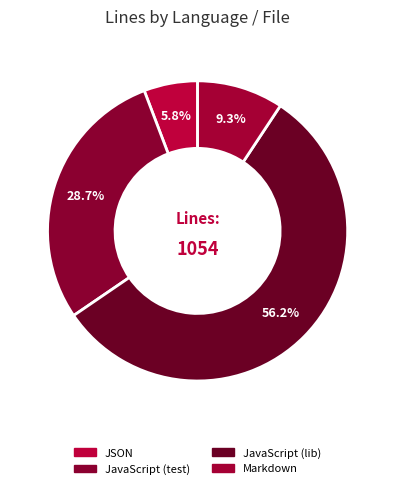

Is it true that JavaScript (lib) is 49% of the pie?

False